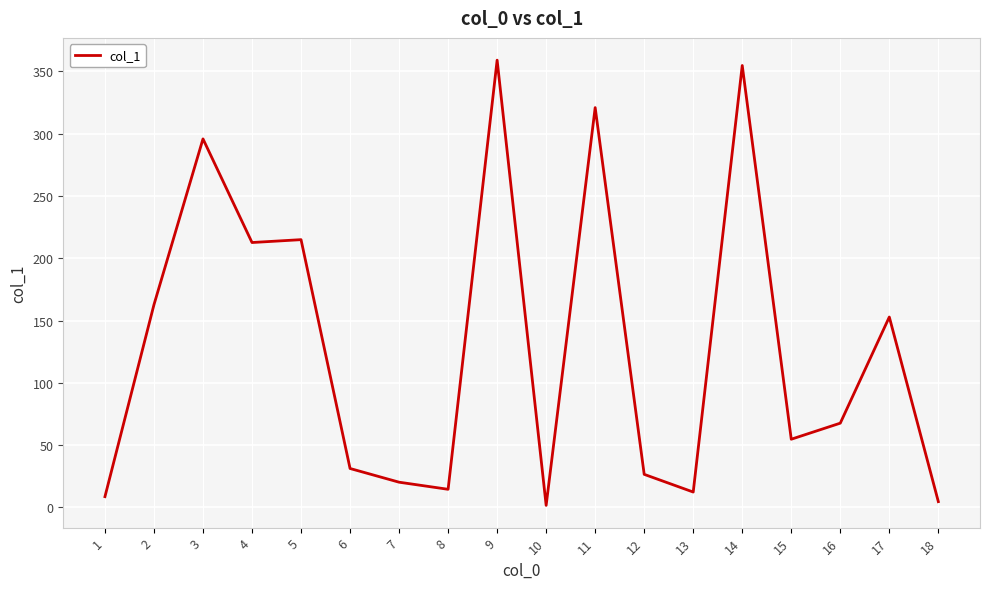

True or false: the data shows 100.4 at 11.

False